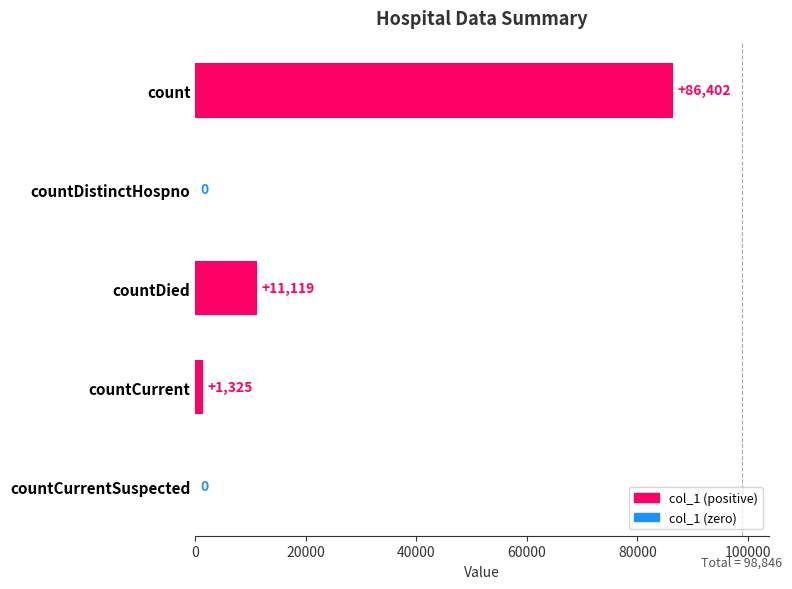

Approximately how many times larger is the value at count compared to countDied?

7.8